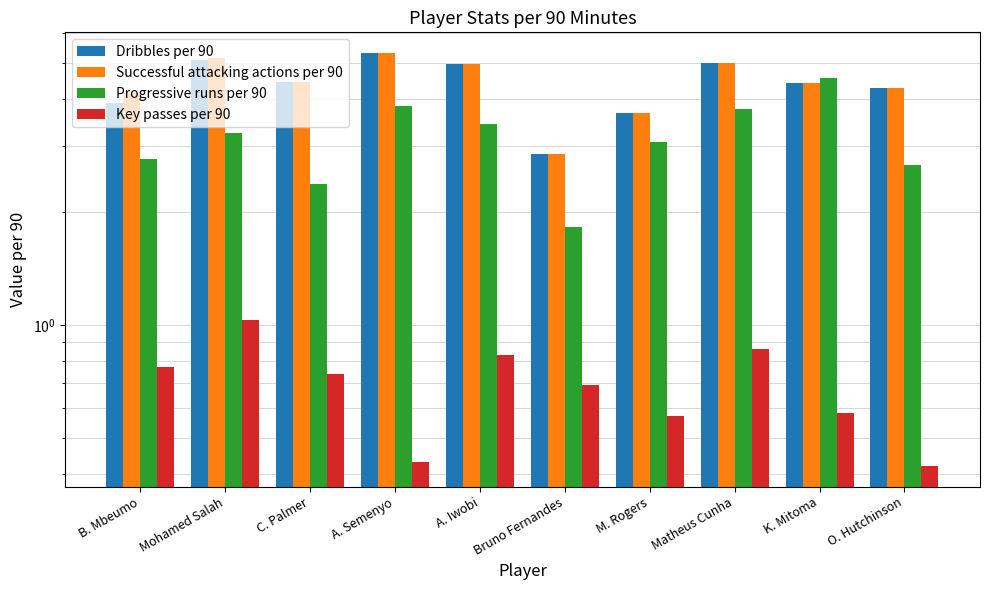

What is the difference between the highest and lowest values at A. Iwobi?

4.1